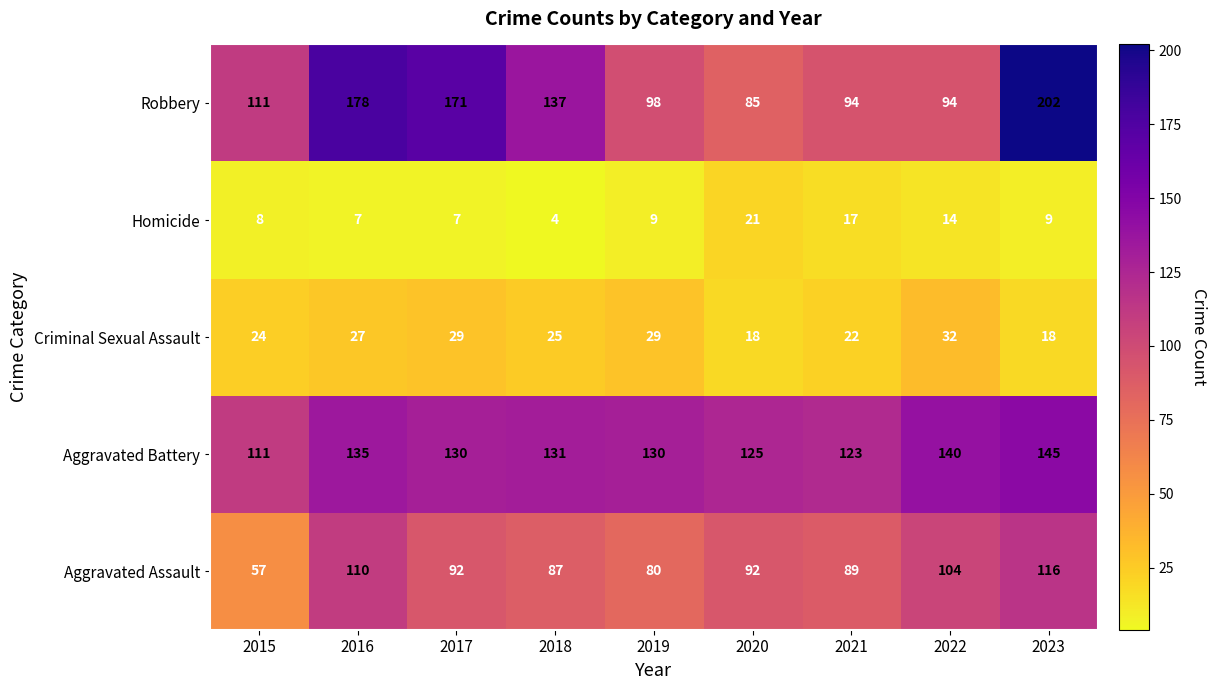

Which series has the largest range (max minus min)?

Robbery